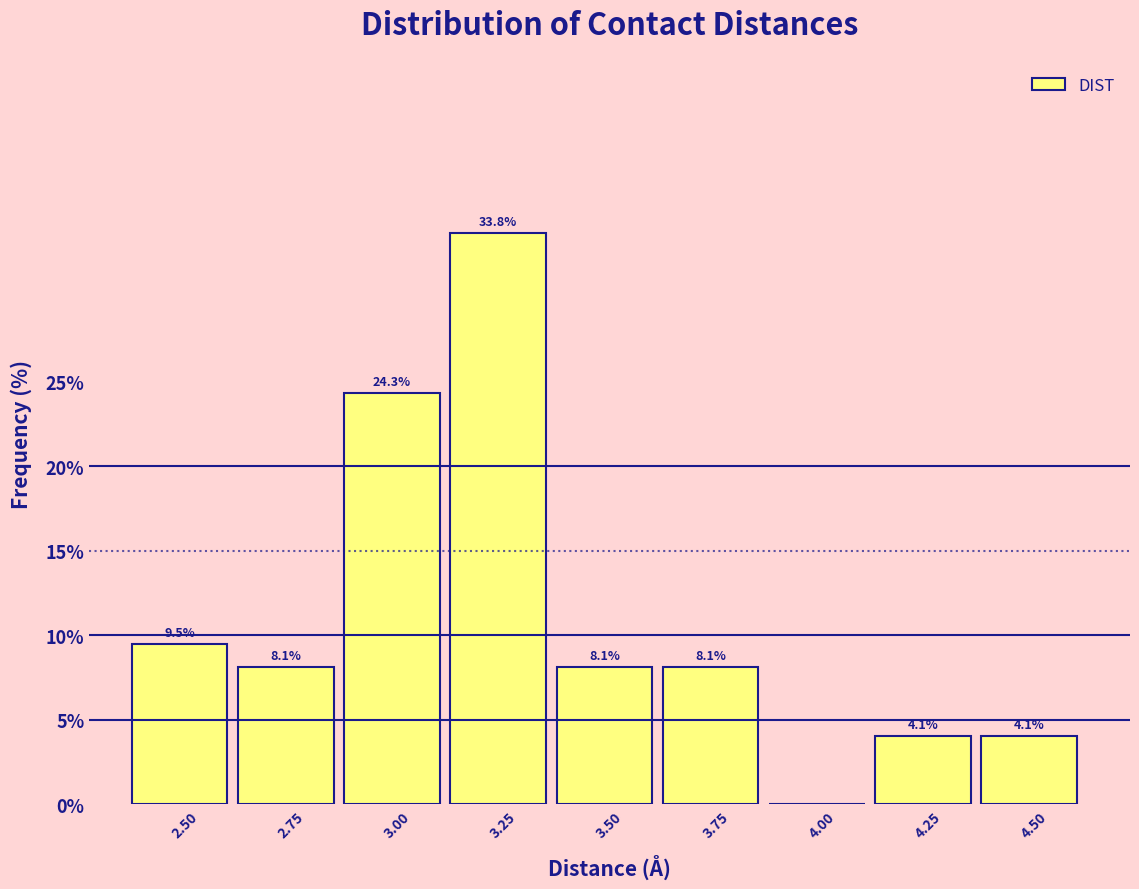

Reading left to right, what are all the values shown in this chart?

2.50=9.5	2.75=8.1	3.00=24.3	3.25=33.8	3.50=8.1	3.75=8.1	4.00=0.0	4.25=4.1	4.50=4.1